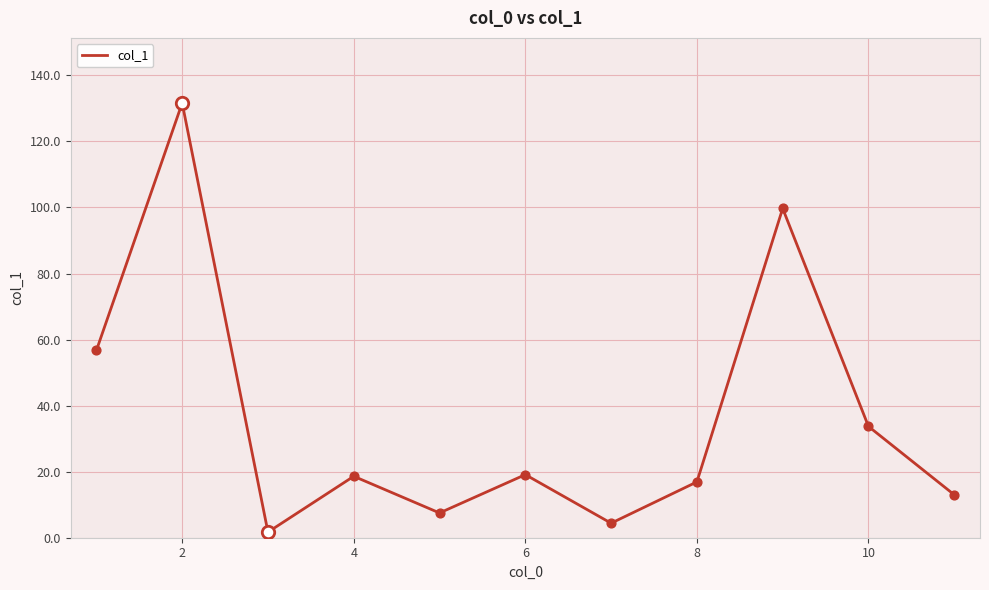

What is the maximum value shown in the chart?

131.6